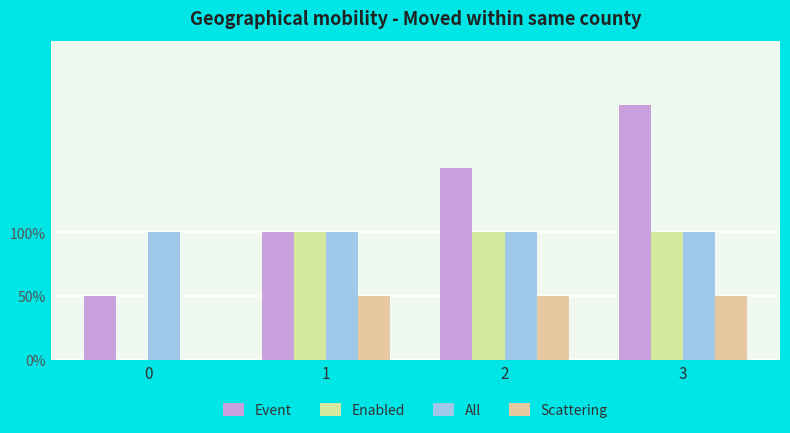

At how many categories does at least one series exceed 2?

2